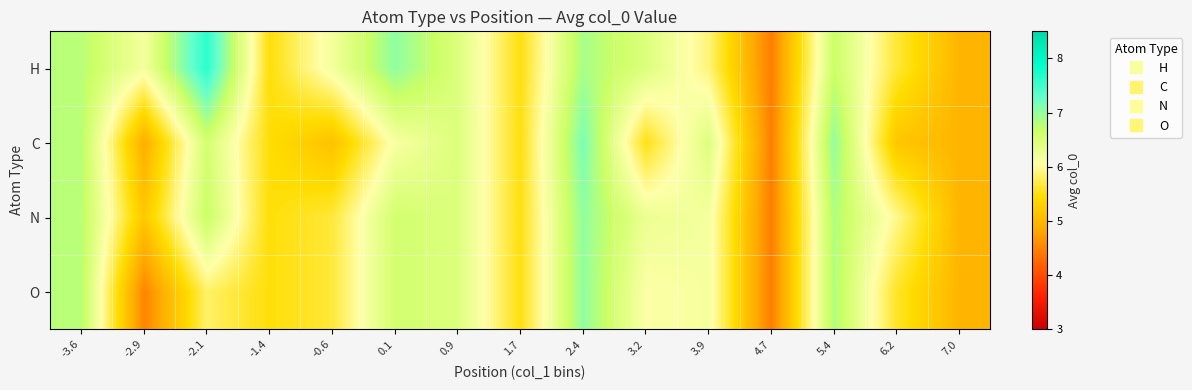

At how many categories does at least one series exceed 6?

10